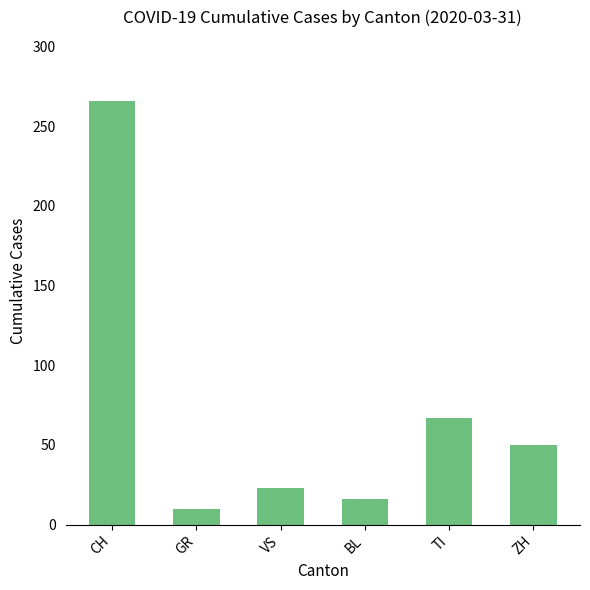

Does the chart contain any negative values?

No